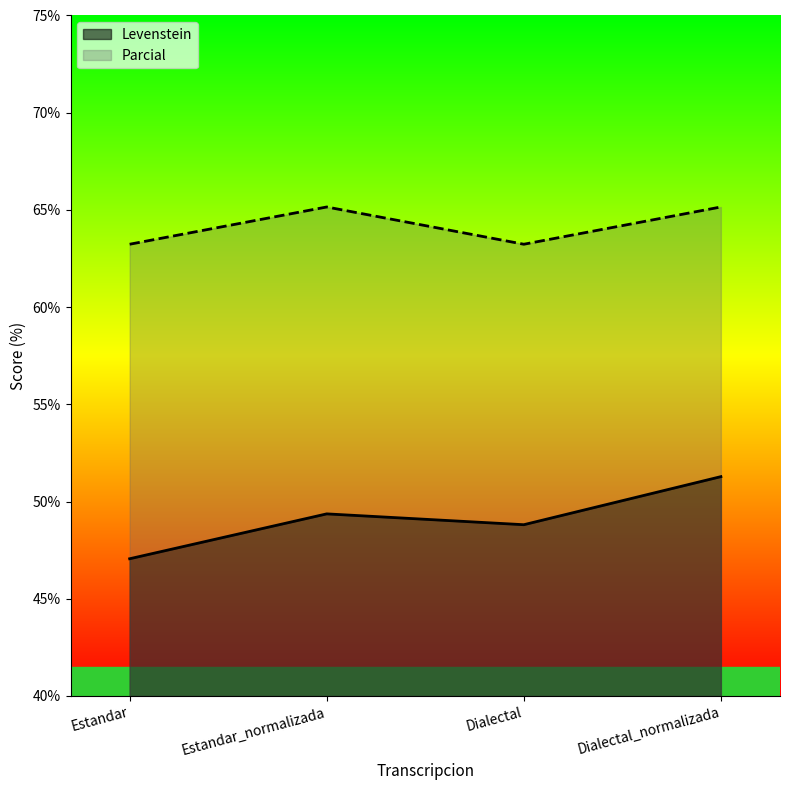

How many lines are shown in the chart?

2